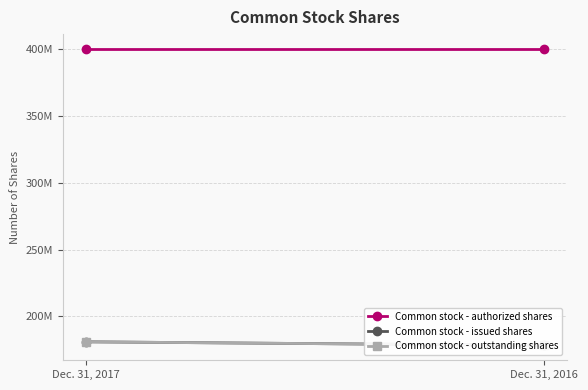

What is the value of the Common stock - outstanding shares point at the 2nd from the left?

178300000